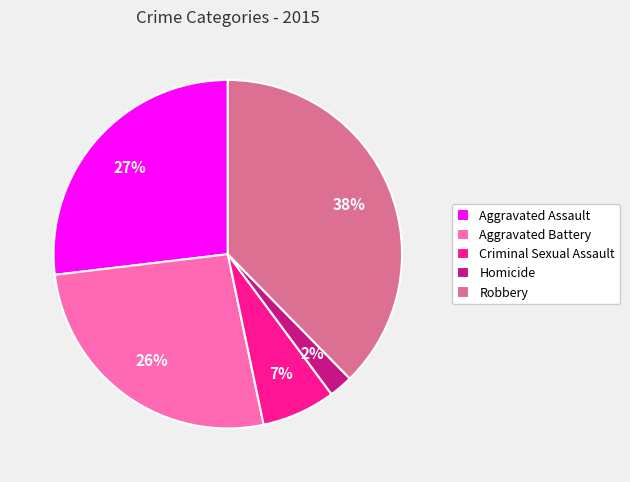

Combined, do Aggravated Battery and Homicide account for over 50%?

No